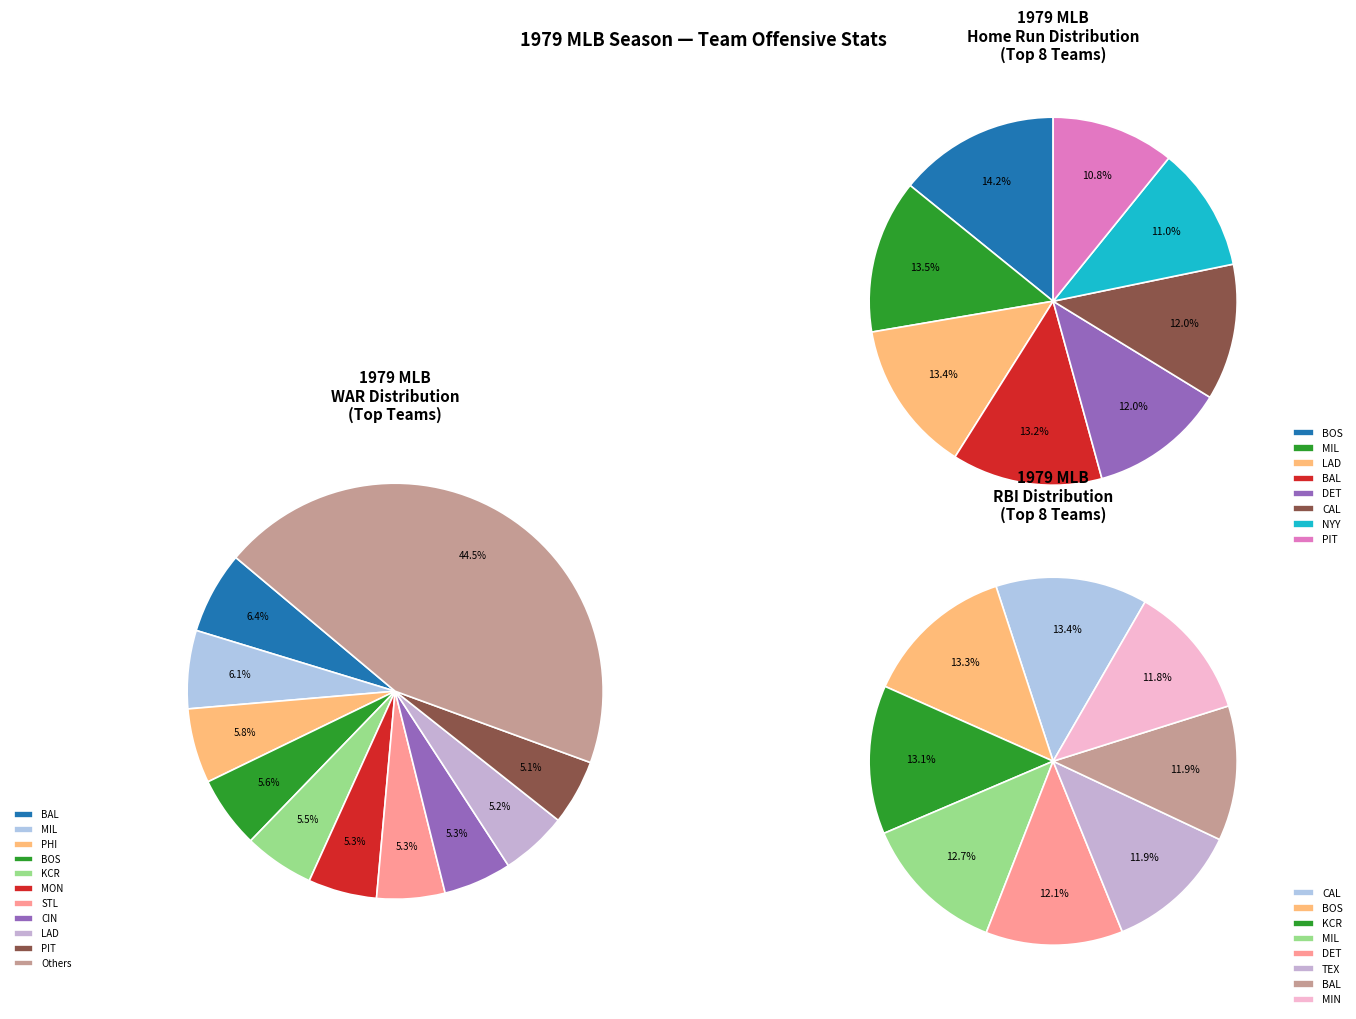

What portion of the pie excludes BAL?

93.5%